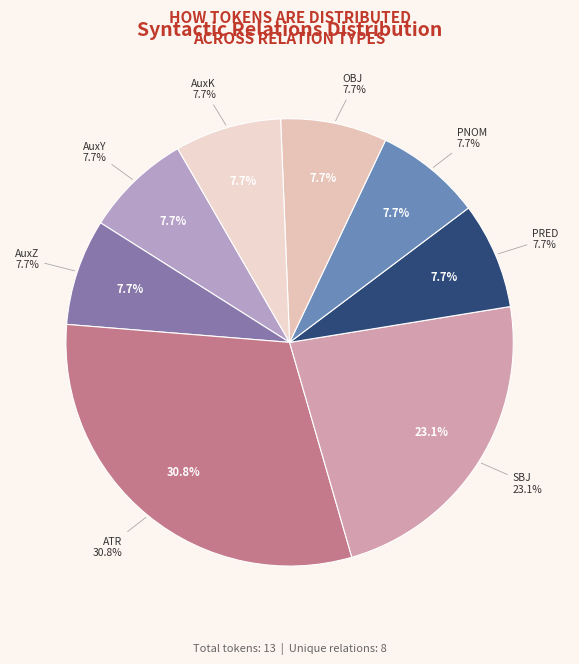

To the nearest percent, what is the difference between the largest and smallest slice percentages?

23%